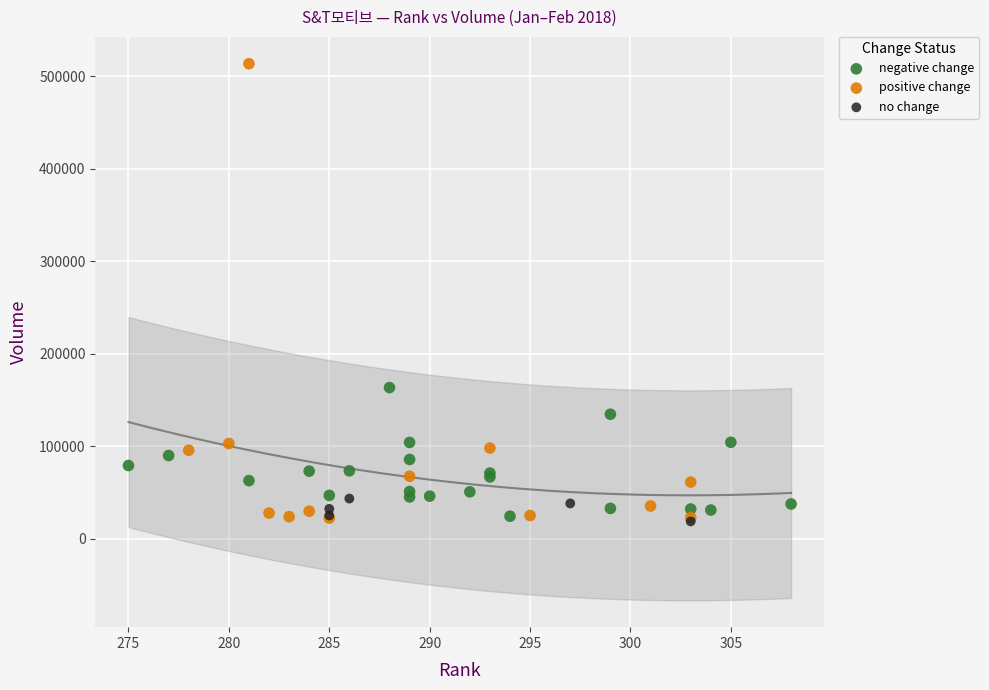

Which series has the largest Y range (max minus min)?

positive change